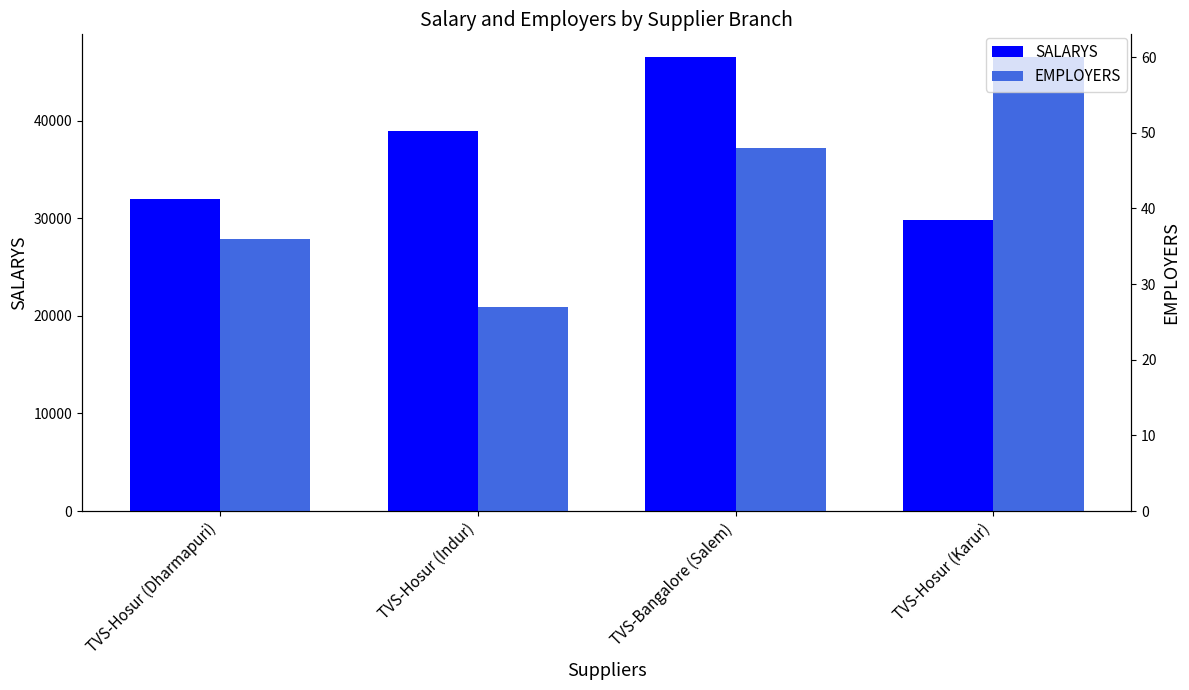

Reading left to right, what are all the values shown in this chart?

SALARYS: 32000	39000	46530	29800
EMPLOYERS: 36	27	48	60